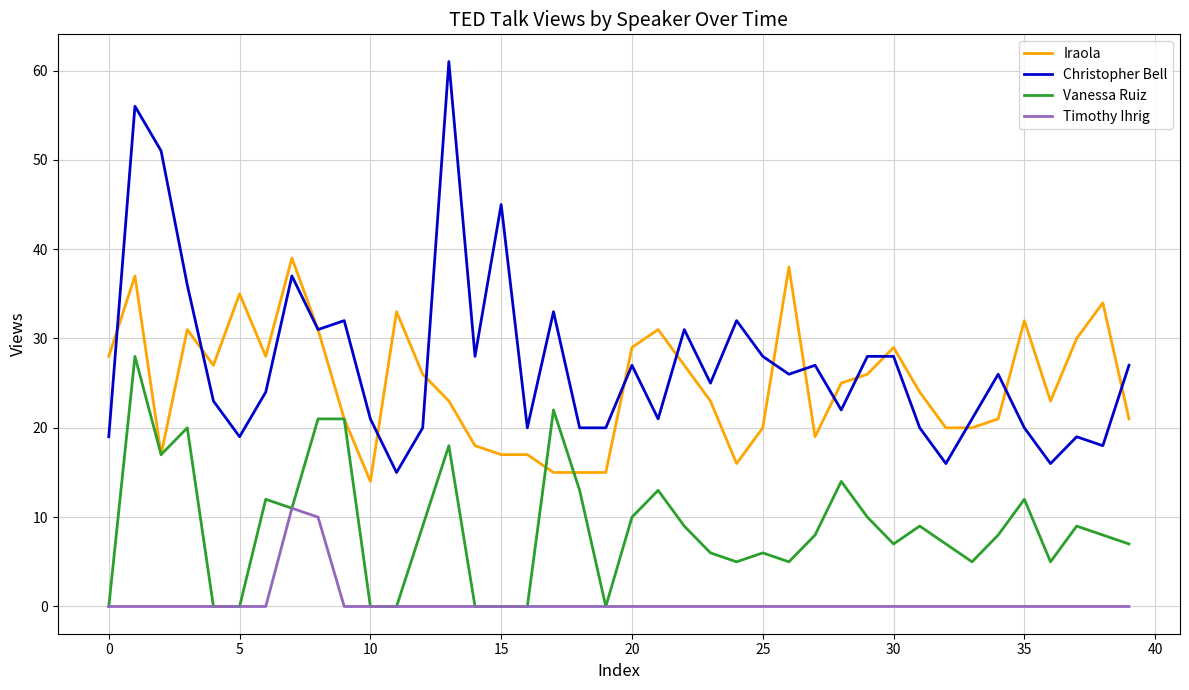

What is the highest value of the Vanessa Ruiz series?

28